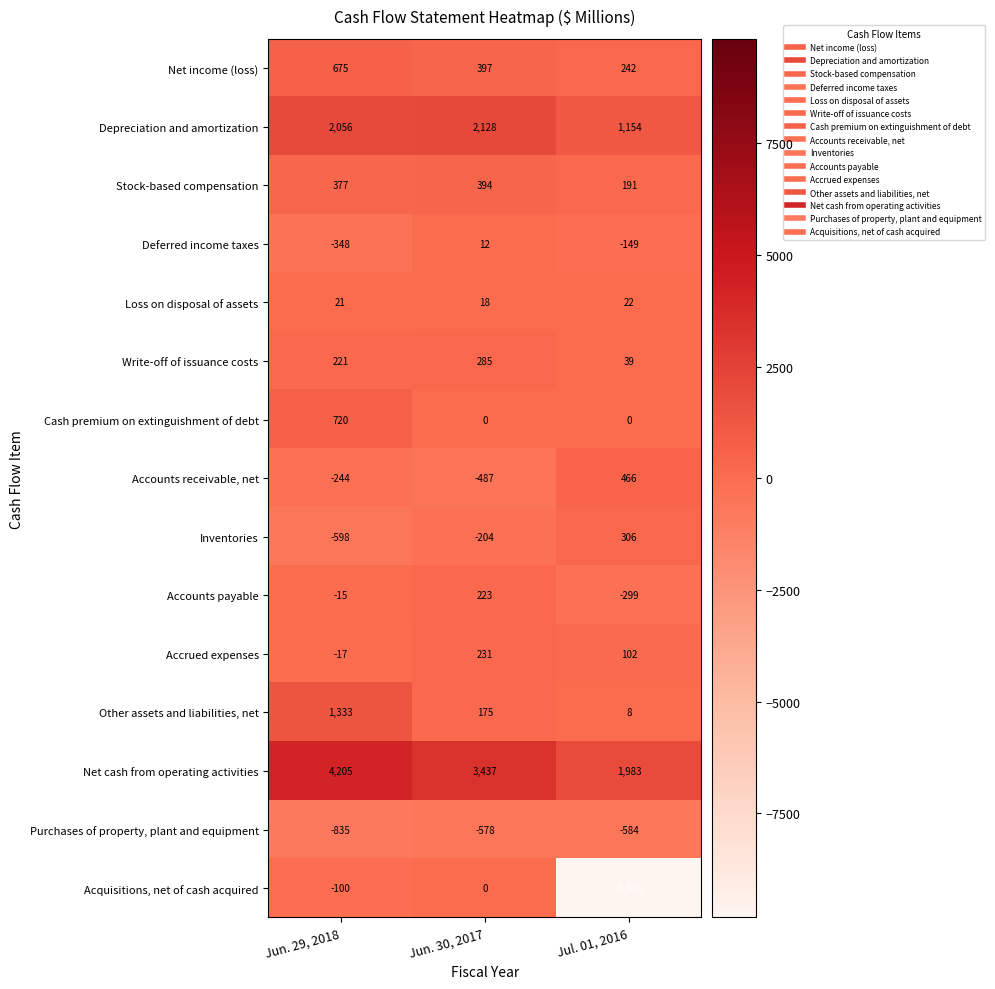

What is the difference between the maximum and minimum values in the Net income (loss) series?

433